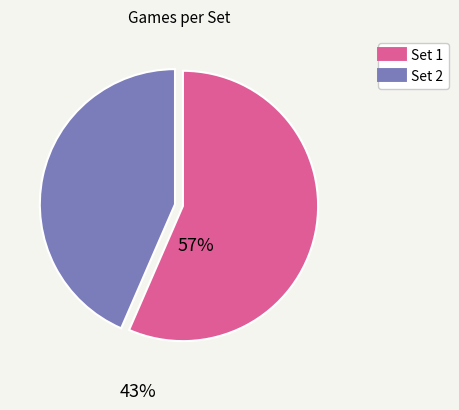

Approximately how many times larger is the value at Set 1 compared to Set 2?

1.3